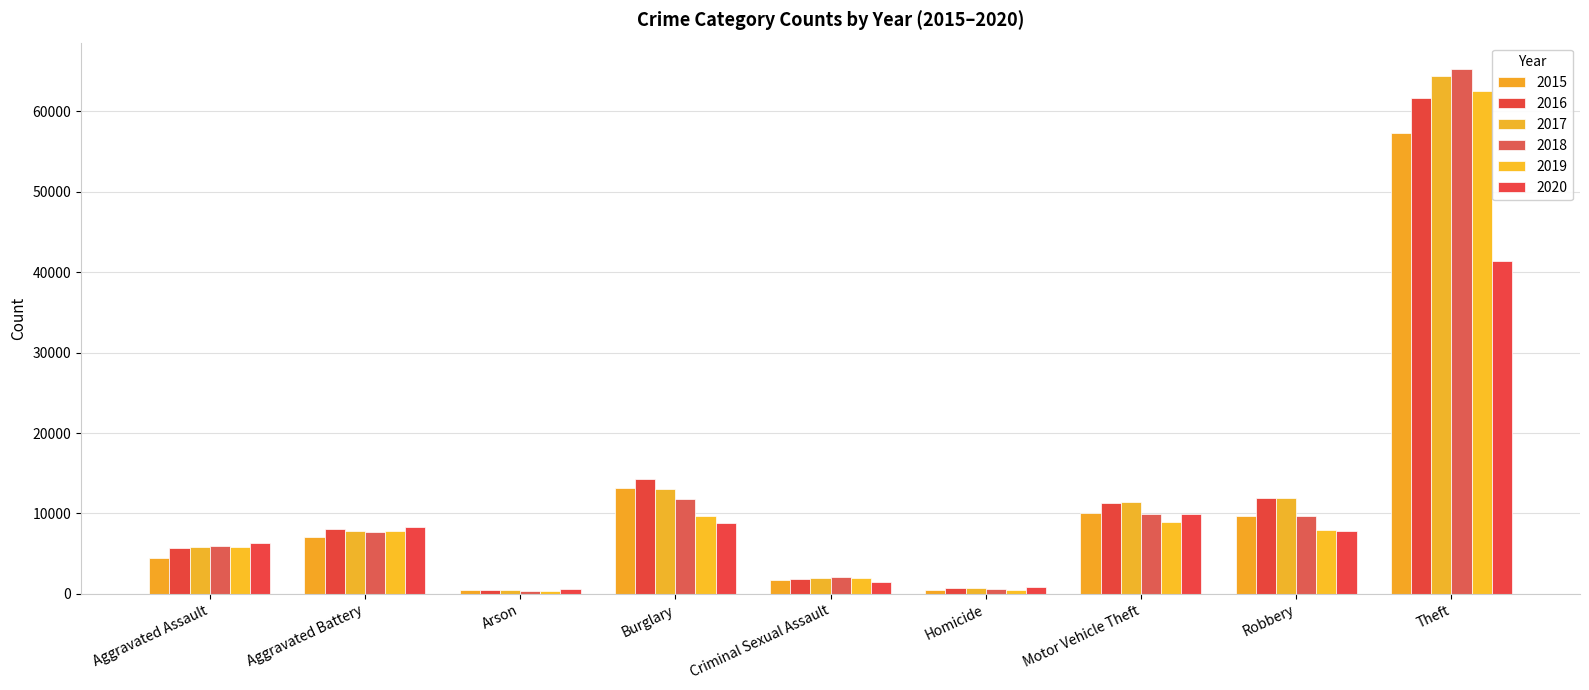

Are the bars horizontal?

No